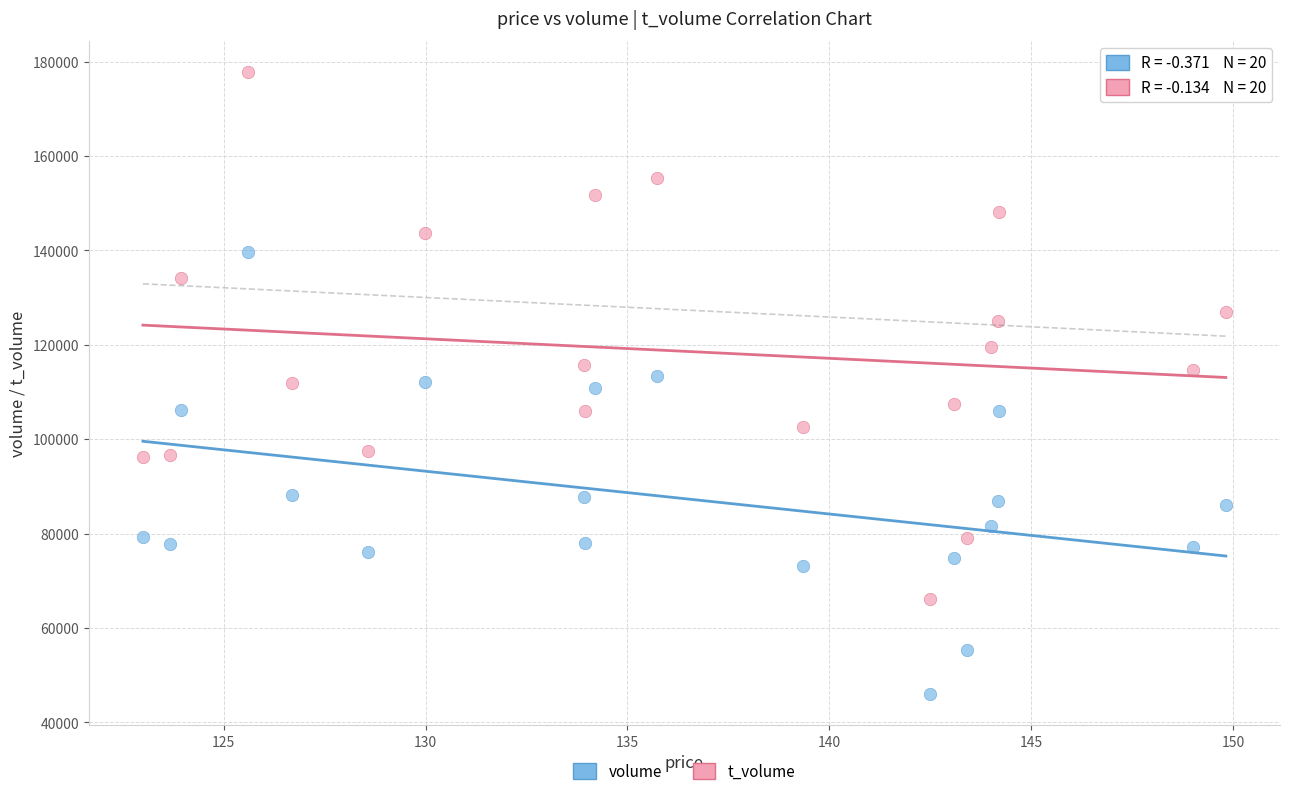

Which series contains the lowest Y value?

volume